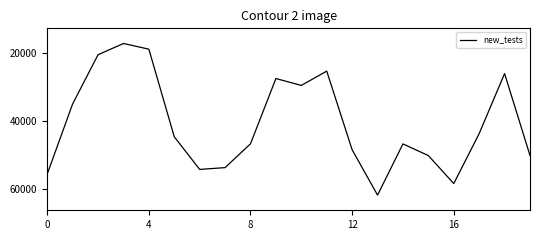

What is the smallest value displayed?

17341